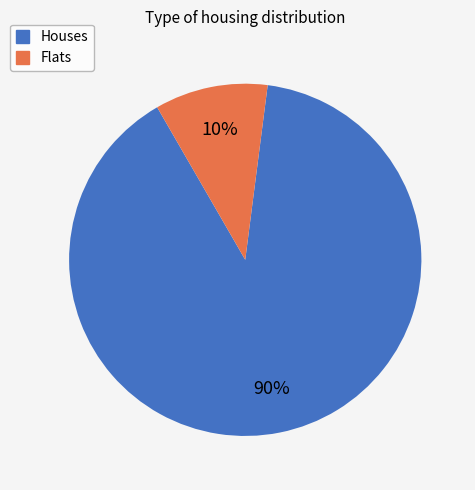

To the nearest percent, what is the average slice percentage?

50%